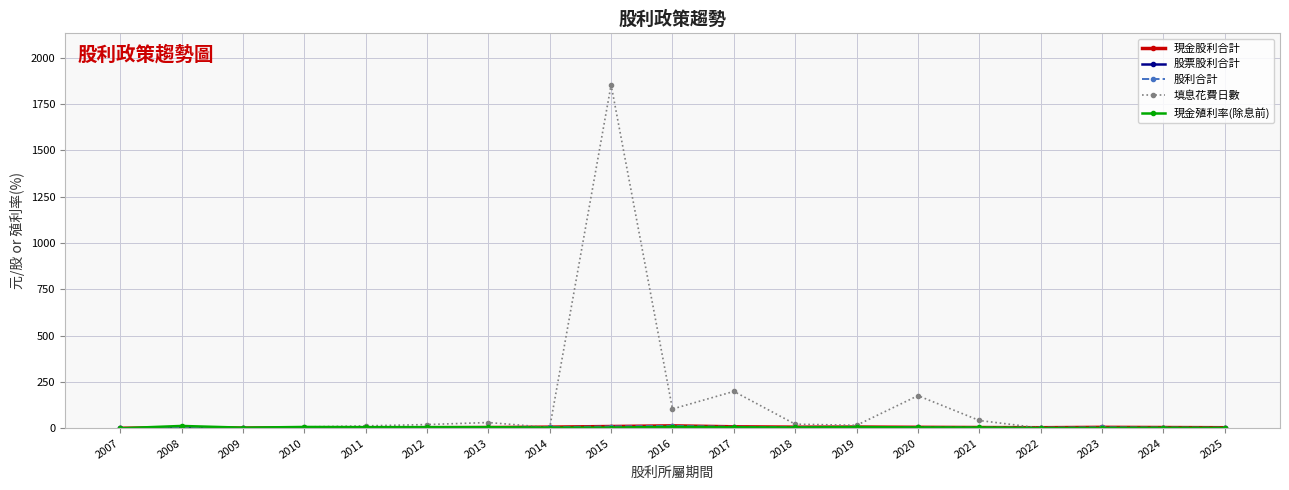

Which series has the largest range (max minus min)?

填息花費日數